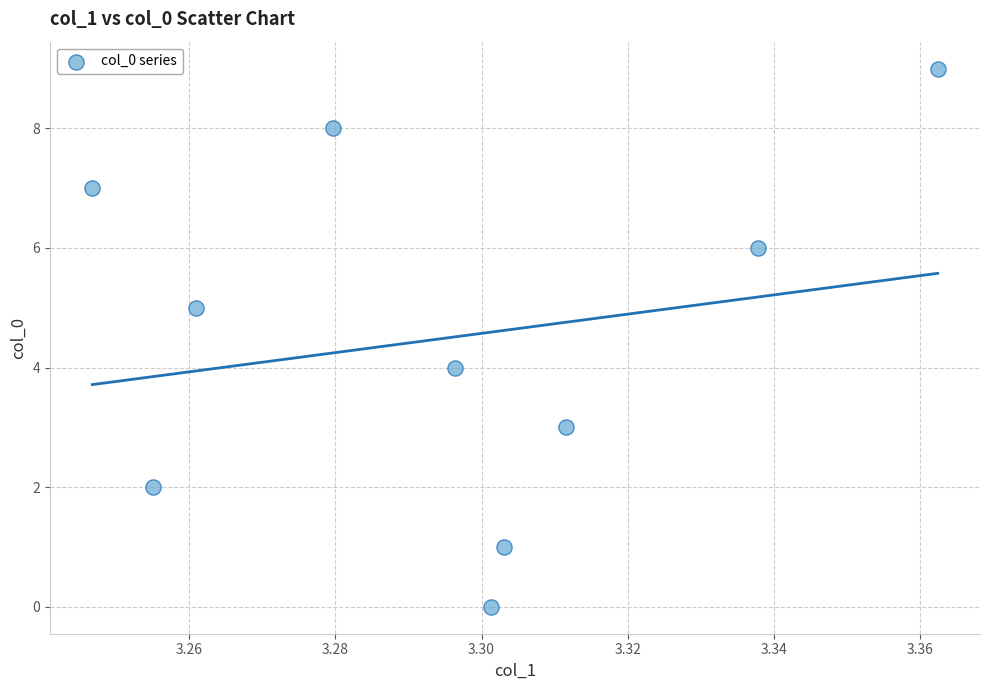

What is the range of Y values (max minus min)?

9